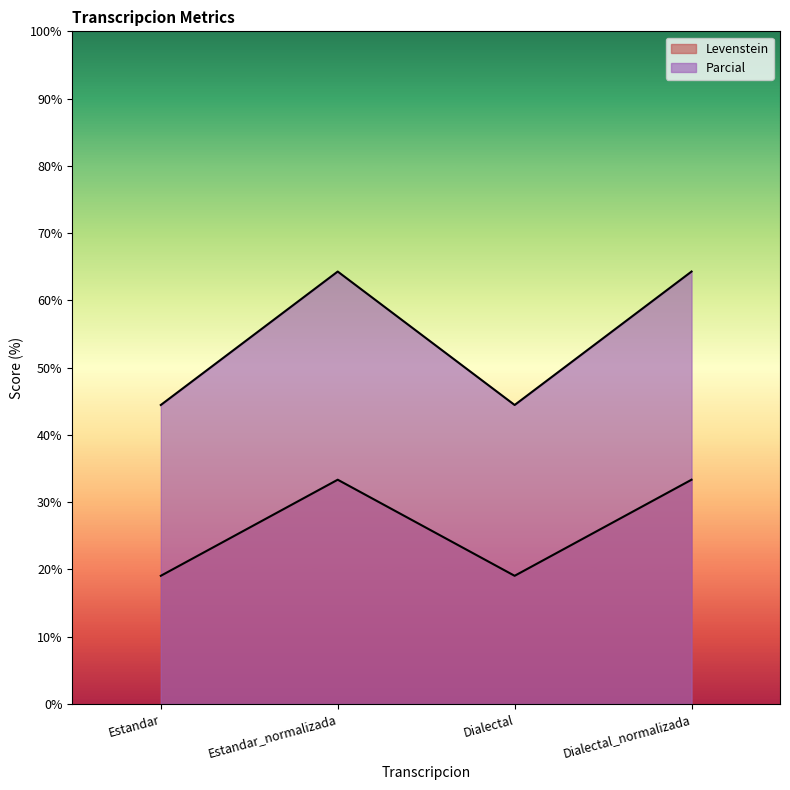

Reading left to right, transcribe all the data shown in this chart.

Levenstein: 19.0	33.3	19.0	33.3
Parcial: 44.4	64.3	44.4	64.3